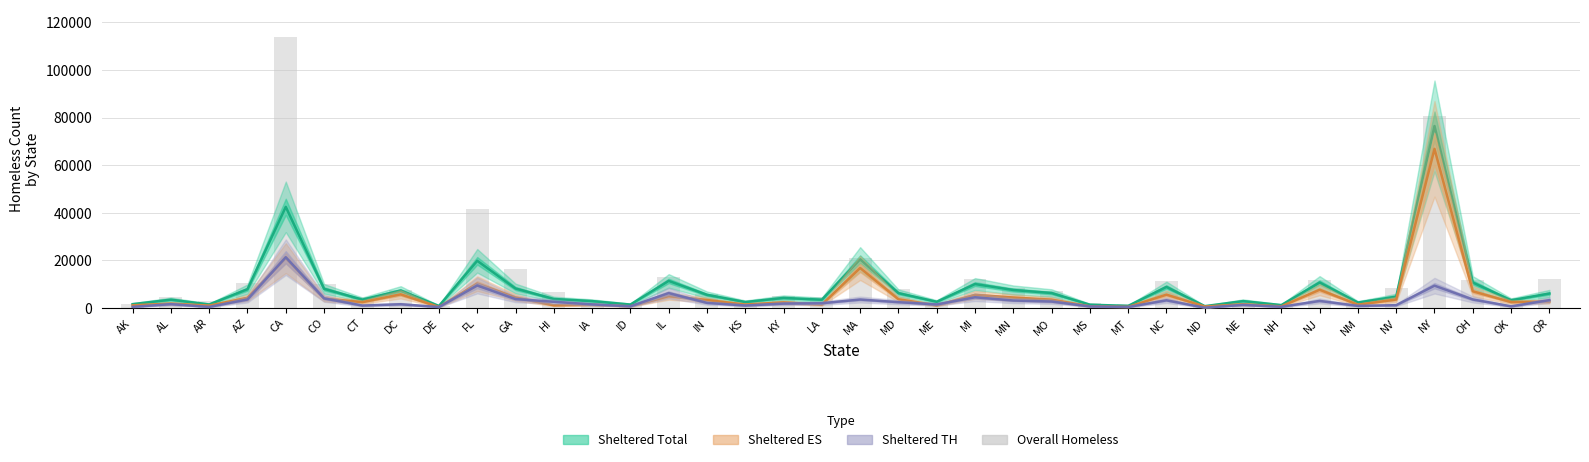

Count the number of categories in the chart.

38